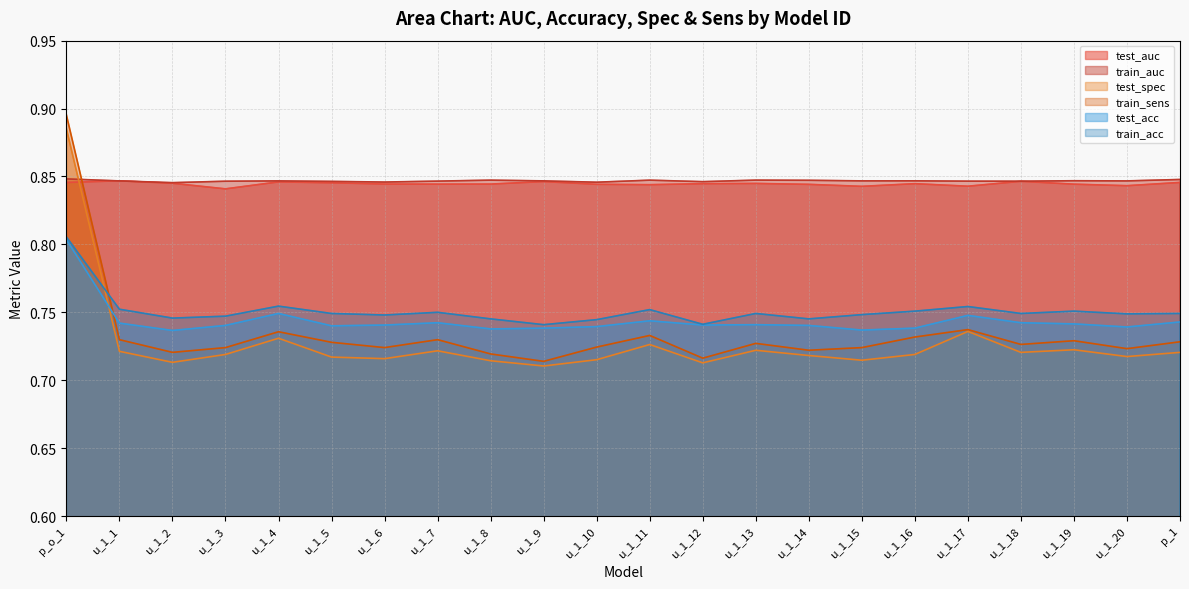

At which category is the sum across all series the highest?

p_o_1